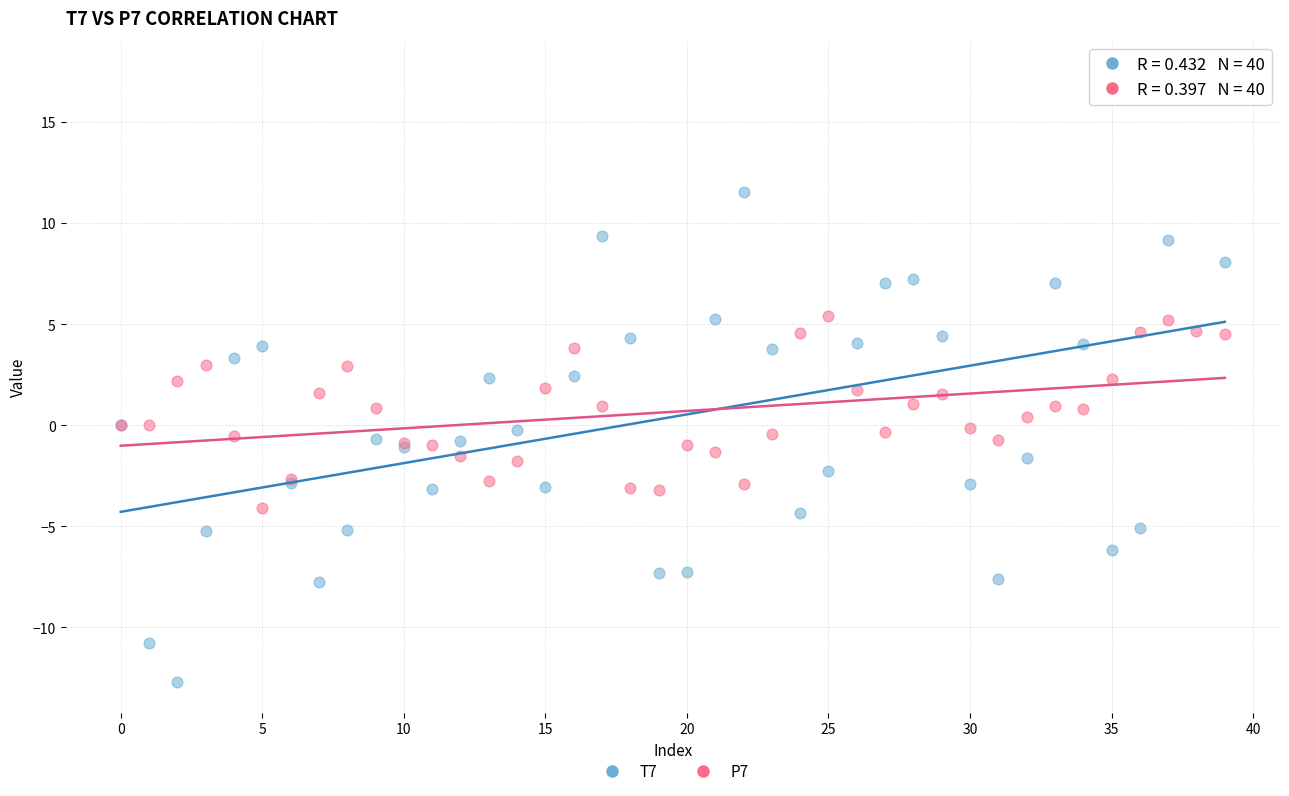

Which series contains the lowest Y value?

T7